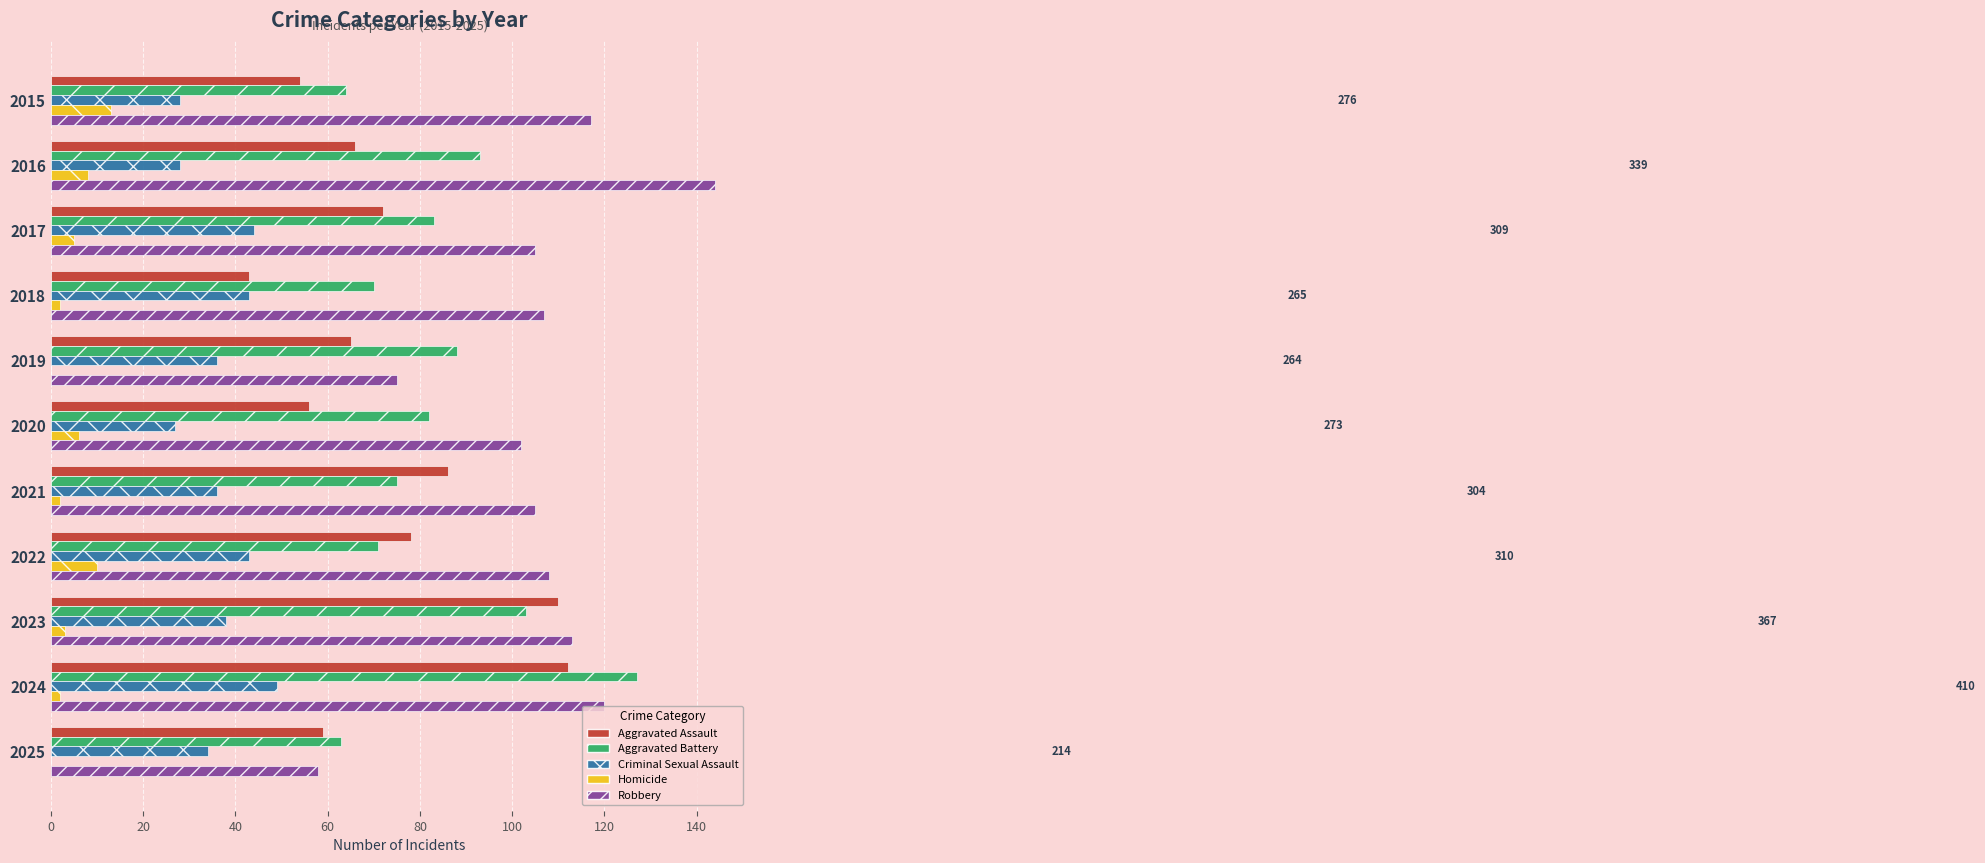

What is the maximum value for Robbery?

144